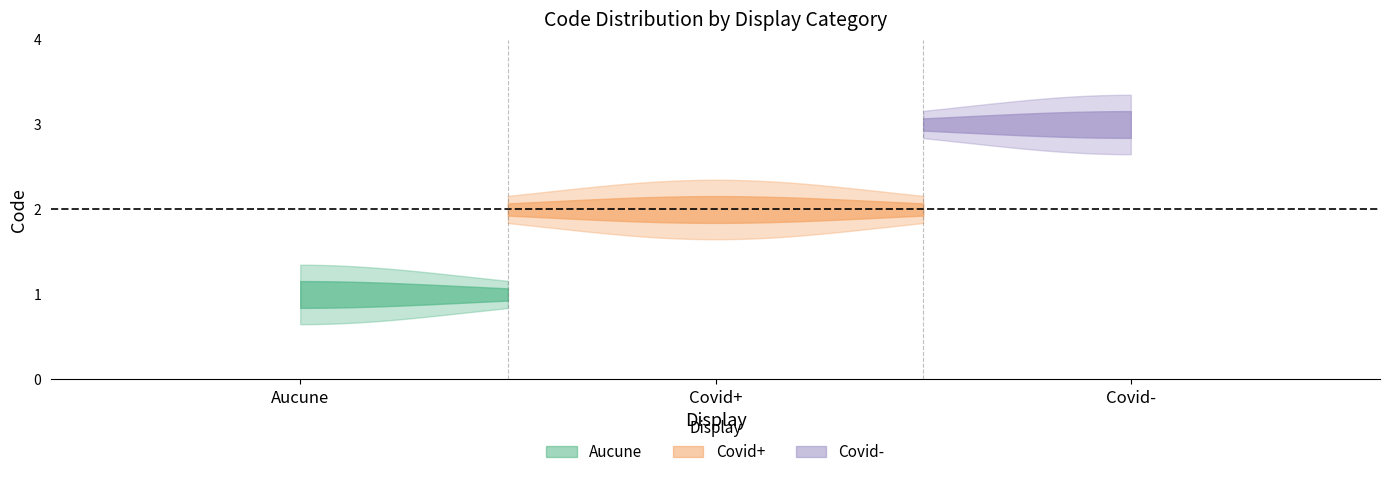

What is the average value?

2